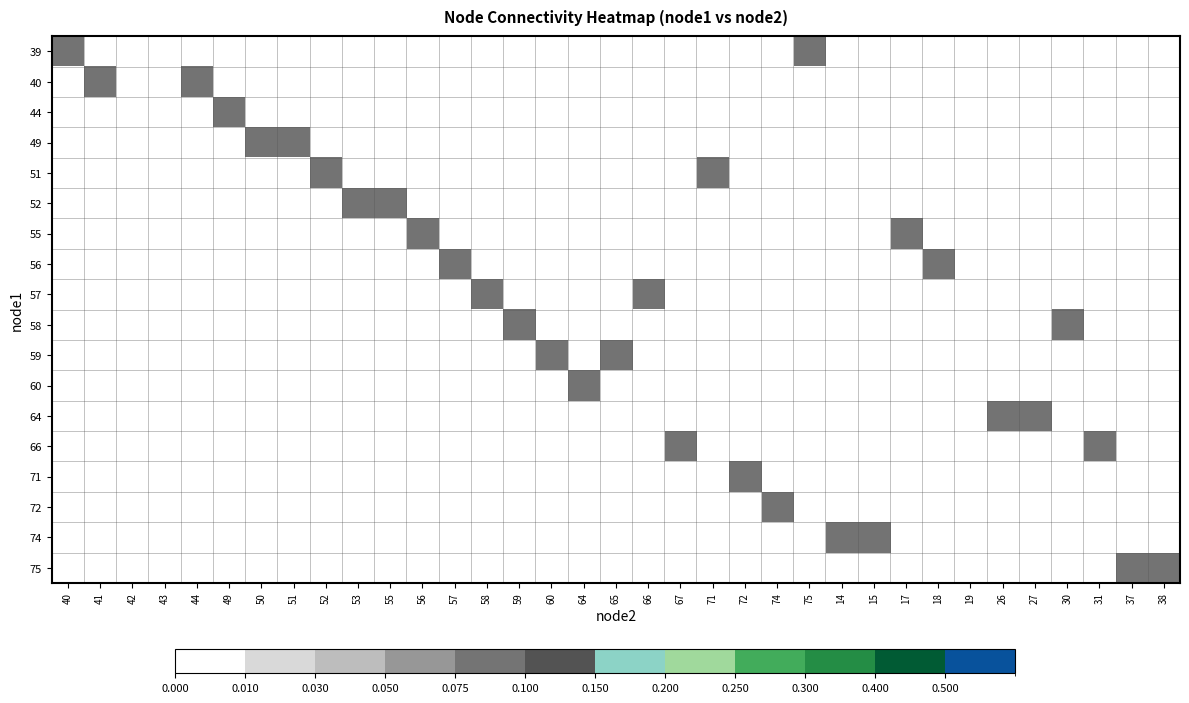

Reading left to right, list all the values displayed in this chart.

39: 40=0.1	41=0.0	42=0.0	43=0.0	44=0.0	49=0.0	50=0.0	51=0.0	52=0.0	53=0.0	55=0.0	56=0.0	57=0.0	58=0.0	59=0.0	60=0.0	64=0.0	65=0.0	66=0.0	67=0.0	71=0.0	72=0.0	74=0.0	75=0.1	14=0.0	15=0.0	17=0.0	18=0.0	19=0.0	26=0.0	27=0.0	30=0.0	31=0.0	37=0.0	38=0.0
40: 40=0.0	41=0.1	42=0.0	43=0.0	44=0.1	49=0.0	50=0.0	51=0.0	52=0.0	53=0.0	55=0.0	56=0.0	57=0.0	58=0.0	59=0.0	60=0.0	64=0.0	65=0.0	66=0.0	67=0.0	71=0.0	72=0.0	74=0.0	75=0.0	14=0.0	15=0.0	17=0.0	18=0.0	19=0.0	26=0.0	27=0.0	30=0.0	31=0.0	37=0.0	38=0.0
44: 40=0.0	41=0.0	42=0.0	43=0.0	44=0.0	49=0.1	50=0.0	51=0.0	52=0.0	53=0.0	55=0.0	56=0.0	57=0.0	58=0.0	59=0.0	60=0.0	64=0.0	65=0.0	66=0.0	67=0.0	71=0.0	72=0.0	74=0.0	75=0.0	14=0.0	15=0.0	17=0.0	18=0.0	19=0.0	26=0.0	27=0.0	30=0.0	31=0.0	37=0.0	38=0.0
49: 40=0.0	41=0.0	42=0.0	43=0.0	44=0.0	49=0.0	50=0.1	51=0.1	52=0.0	53=0.0	55=0.0	56=0.0	57=0.0	58=0.0	59=0.0	60=0.0	64=0.0	65=0.0	66=0.0	67=0.0	71=0.0	72=0.0	74=0.0	75=0.0	14=0.0	15=0.0	17=0.0	18=0.0	19=0.0	26=0.0	27=0.0	30=0.0	31=0.0	37=0.0	38=0.0
51: 40=0.0	41=0.0	42=0.0	43=0.0	44=0.0	49=0.0	50=0.0	51=0.0	52=0.1	53=0.0	55=0.0	56=0.0	57=0.0	58=0.0	59=0.0	60=0.0	64=0.0	65=0.0	66=0.0	67=0.0	71=0.1	72=0.0	74=0.0	75=0.0	14=0.0	15=0.0	17=0.0	18=0.0	19=0.0	26=0.0	27=0.0	30=0.0	31=0.0	37=0.0	38=0.0
52: 40=0.0	41=0.0	42=0.0	43=0.0	44=0.0	49=0.0	50=0.0	51=0.0	52=0.0	53=0.1	55=0.1	56=0.0	57=0.0	58=0.0	59=0.0	60=0.0	64=0.0	65=0.0	66=0.0	67=0.0	71=0.0	72=0.0	74=0.0	75=0.0	14=0.0	15=0.0	17=0.0	18=0.0	19=0.0	26=0.0	27=0.0	30=0.0	31=0.0	37=0.0	38=0.0
55: 40=0.0	41=0.0	42=0.0	43=0.0	44=0.0	49=0.0	50=0.0	51=0.0	52=0.0	53=0.0	55=0.0	56=0.1	57=0.0	58=0.0	59=0.0	60=0.0	64=0.0	65=0.0	66=0.0	67=0.0	71=0.0	72=0.0	74=0.0	75=0.0	14=0.0	15=0.0	17=0.1	18=0.0	19=0.0	26=0.0	27=0.0	30=0.0	31=0.0	37=0.0	38=0.0
56: 40=0.0	41=0.0	42=0.0	43=0.0	44=0.0	49=0.0	50=0.0	51=0.0	52=0.0	53=0.0	55=0.0	56=0.0	57=0.1	58=0.0	59=0.0	60=0.0	64=0.0	65=0.0	66=0.0	67=0.0	71=0.0	72=0.0	74=0.0	75=0.0	14=0.0	15=0.0	17=0.0	18=0.1	19=0.0	26=0.0	27=0.0	30=0.0	31=0.0	37=0.0	38=0.0
57: 40=0.0	41=0.0	42=0.0	43=0.0	44=0.0	49=0.0	50=0.0	51=0.0	52=0.0	53=0.0	55=0.0	56=0.0	57=0.0	58=0.1	59=0.0	60=0.0	64=0.0	65=0.0	66=0.1	67=0.0	71=0.0	72=0.0	74=0.0	75=0.0	14=0.0	15=0.0	17=0.0	18=0.0	19=0.0	26=0.0	27=0.0	30=0.0	31=0.0	37=0.0	38=0.0
58: 40=0.0	41=0.0	42=0.0	43=0.0	44=0.0	49=0.0	50=0.0	51=0.0	52=0.0	53=0.0	55=0.0	56=0.0	57=0.0	58=0.0	59=0.1	60=0.0	64=0.0	65=0.0	66=0.0	67=0.0	71=0.0	72=0.0	74=0.0	75=0.0	14=0.0	15=0.0	17=0.0	18=0.0	19=0.0	26=0.0	27=0.0	30=0.1	31=0.0	37=0.0	38=0.0
59: 40=0.0	41=0.0	42=0.0	43=0.0	44=0.0	49=0.0	50=0.0	51=0.0	52=0.0	53=0.0	55=0.0	56=0.0	57=0.0	58=0.0	59=0.0	60=0.1	64=0.0	65=0.1	66=0.0	67=0.0	71=0.0	72=0.0	74=0.0	75=0.0	14=0.0	15=0.0	17=0.0	18=0.0	19=0.0	26=0.0	27=0.0	30=0.0	31=0.0	37=0.0	38=0.0
60: 40=0.0	41=0.0	42=0.0	43=0.0	44=0.0	49=0.0	50=0.0	51=0.0	52=0.0	53=0.0	55=0.0	56=0.0	57=0.0	58=0.0	59=0.0	60=0.0	64=0.1	65=0.0	66=0.0	67=0.0	71=0.0	72=0.0	74=0.0	75=0.0	14=0.0	15=0.0	17=0.0	18=0.0	19=0.0	26=0.0	27=0.0	30=0.0	31=0.0	37=0.0	38=0.0
64: 40=0.0	41=0.0	42=0.0	43=0.0	44=0.0	49=0.0	50=0.0	51=0.0	52=0.0	53=0.0	55=0.0	56=0.0	57=0.0	58=0.0	59=0.0	60=0.0	64=0.0	65=0.0	66=0.0	67=0.0	71=0.0	72=0.0	74=0.0	75=0.0	14=0.0	15=0.0	17=0.0	18=0.0	19=0.0	26=0.1	27=0.1	30=0.0	31=0.0	37=0.0	38=0.0
66: 40=0.0	41=0.0	42=0.0	43=0.0	44=0.0	49=0.0	50=0.0	51=0.0	52=0.0	53=0.0	55=0.0	56=0.0	57=0.0	58=0.0	59=0.0	60=0.0	64=0.0	65=0.0	66=0.0	67=0.1	71=0.0	72=0.0	74=0.0	75=0.0	14=0.0	15=0.0	17=0.0	18=0.0	19=0.0	26=0.0	27=0.0	30=0.0	31=0.1	37=0.0	38=0.0
71: 40=0.0	41=0.0	42=0.0	43=0.0	44=0.0	49=0.0	50=0.0	51=0.0	52=0.0	53=0.0	55=0.0	56=0.0	57=0.0	58=0.0	59=0.0	60=0.0	64=0.0	65=0.0	66=0.0	67=0.0	71=0.0	72=0.1	74=0.0	75=0.0	14=0.0	15=0.0	17=0.0	18=0.0	19=0.0	26=0.0	27=0.0	30=0.0	31=0.0	37=0.0	38=0.0
72: 40=0.0	41=0.0	42=0.0	43=0.0	44=0.0	49=0.0	50=0.0	51=0.0	52=0.0	53=0.0	55=0.0	56=0.0	57=0.0	58=0.0	59=0.0	60=0.0	64=0.0	65=0.0	66=0.0	67=0.0	71=0.0	72=0.0	74=0.1	75=0.0	14=0.0	15=0.0	17=0.0	18=0.0	19=0.0	26=0.0	27=0.0	30=0.0	31=0.0	37=0.0	38=0.0
74: 40=0.0	41=0.0	42=0.0	43=0.0	44=0.0	49=0.0	50=0.0	51=0.0	52=0.0	53=0.0	55=0.0	56=0.0	57=0.0	58=0.0	59=0.0	60=0.0	64=0.0	65=0.0	66=0.0	67=0.0	71=0.0	72=0.0	74=0.0	75=0.0	14=0.1	15=0.1	17=0.0	18=0.0	19=0.0	26=0.0	27=0.0	30=0.0	31=0.0	37=0.0	38=0.0
75: 40=0.0	41=0.0	42=0.0	43=0.0	44=0.0	49=0.0	50=0.0	51=0.0	52=0.0	53=0.0	55=0.0	56=0.0	57=0.0	58=0.0	59=0.0	60=0.0	64=0.0	65=0.0	66=0.0	67=0.0	71=0.0	72=0.0	74=0.0	75=0.0	14=0.0	15=0.0	17=0.0	18=0.0	19=0.0	26=0.0	27=0.0	30=0.0	31=0.0	37=0.1	38=0.1